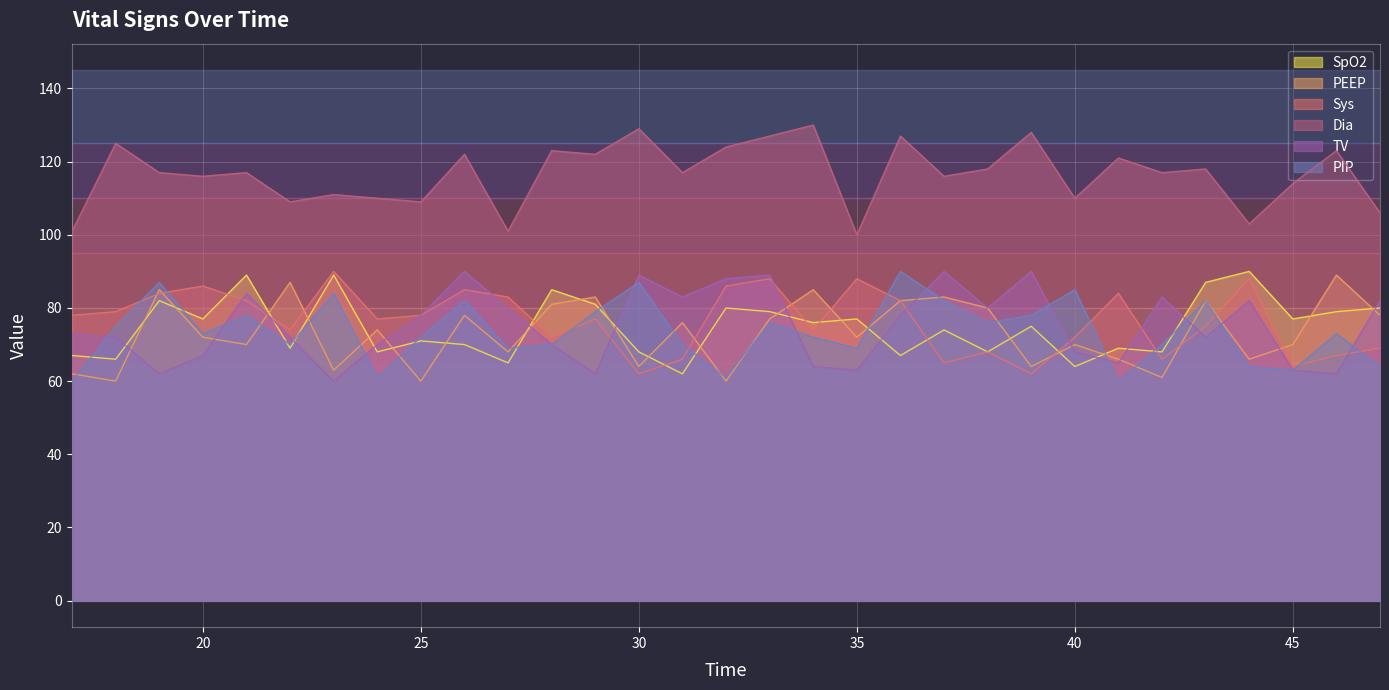

How many lines are shown in the chart?

6